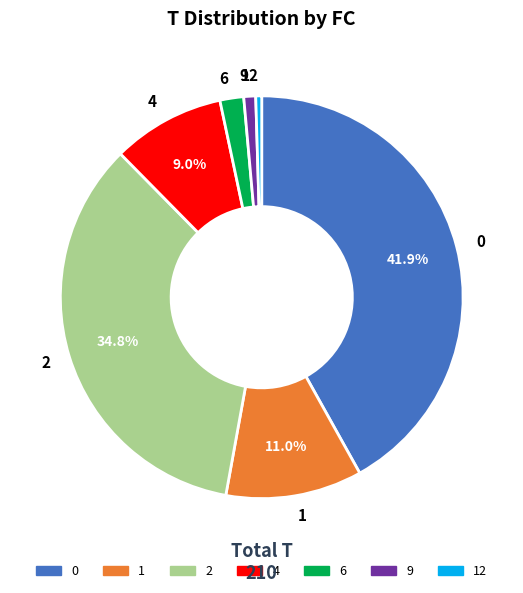

Is the sum of 9 and 2 greater than half?

No